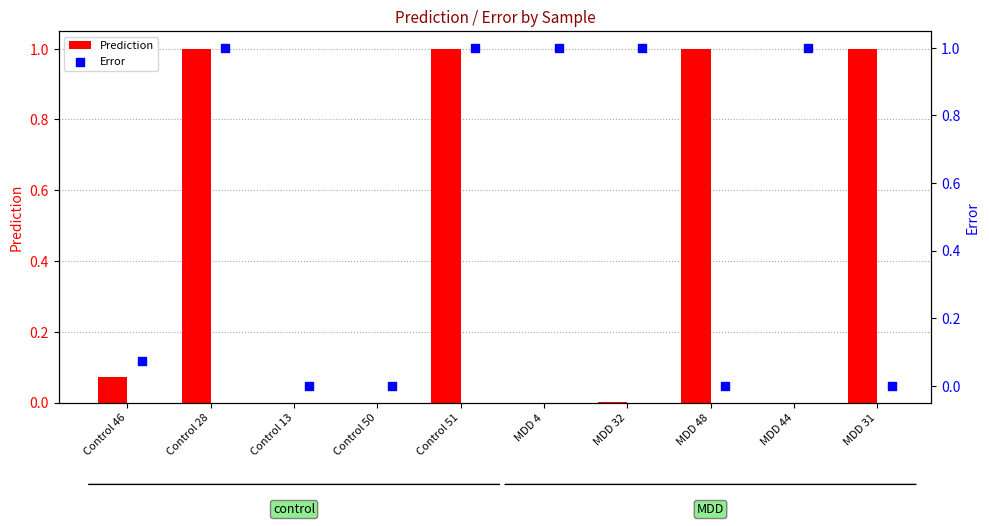

Which series has the largest total across all categories?

Error